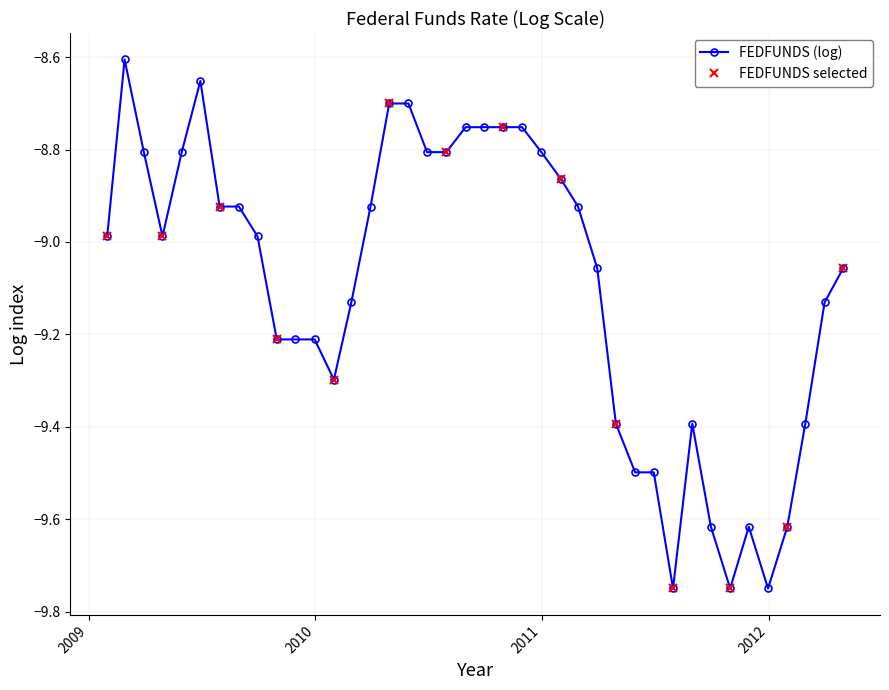

How many points are higher than both their immediate neighbors (excluding endpoints)?

4